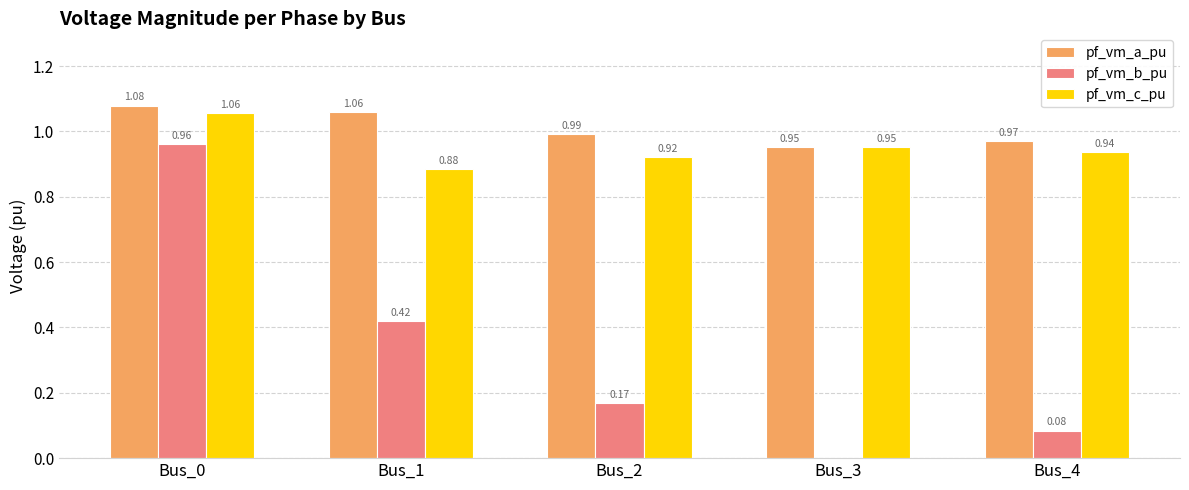

At which label is pf_vm_a_pu closest to 1?

Bus_2